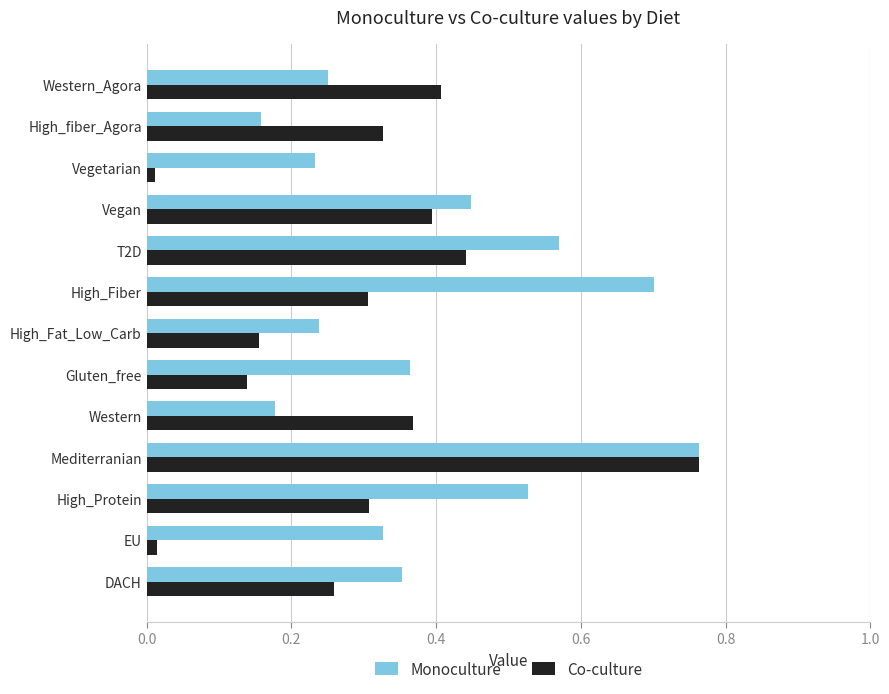

What is the sum of all Co-culture values?

3.9